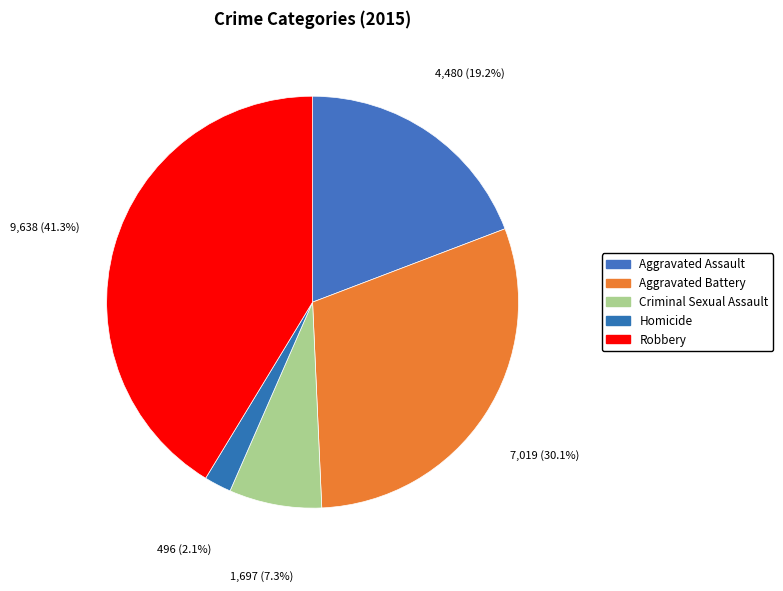

Is there a majority slice in this chart?

No